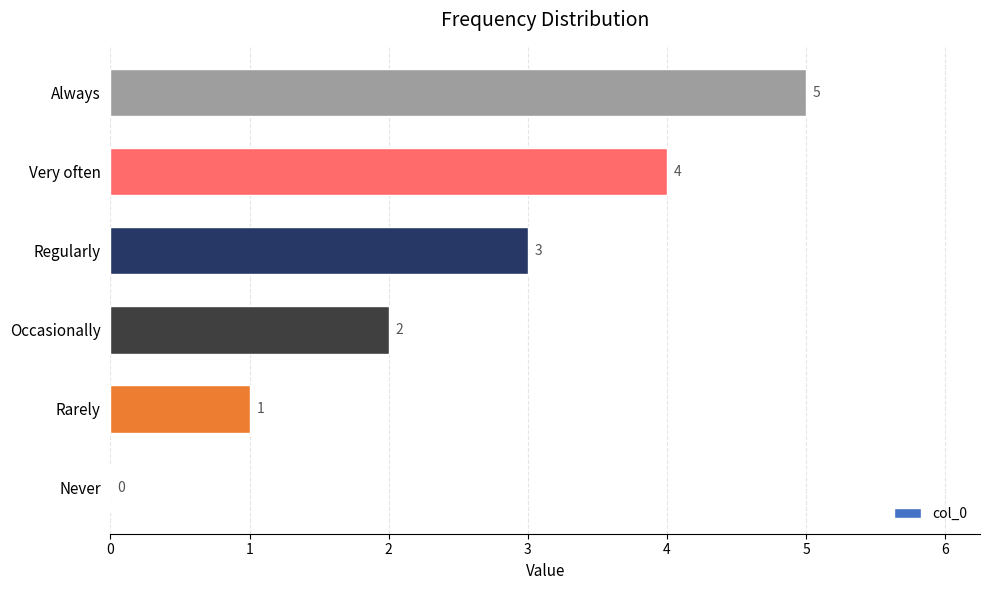

What value does the data have at Very often?

4